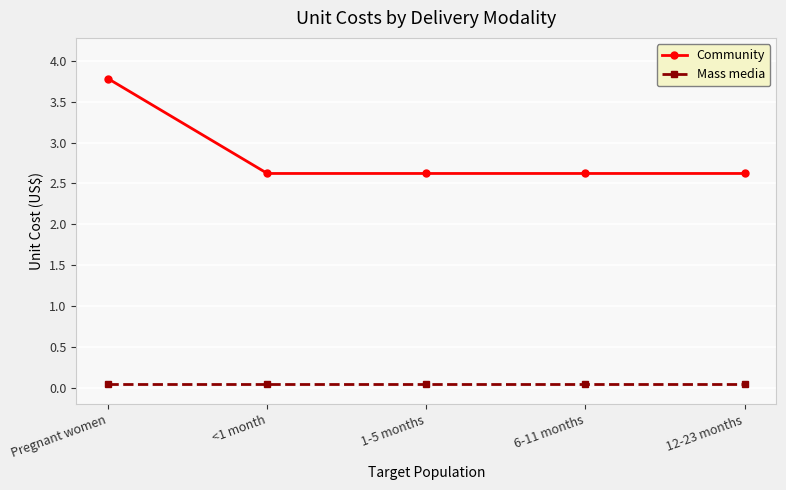

Rank the series by their average value, from highest to lowest.

Community, Mass media